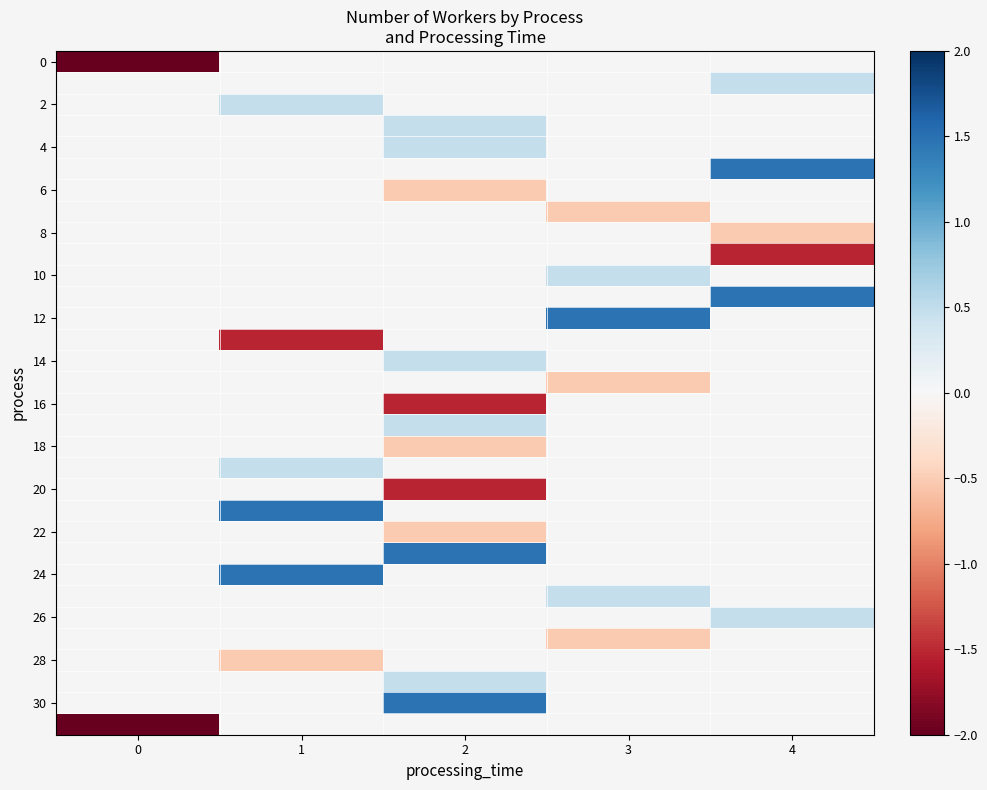

At which category does the chart reach its peak across all series?

4